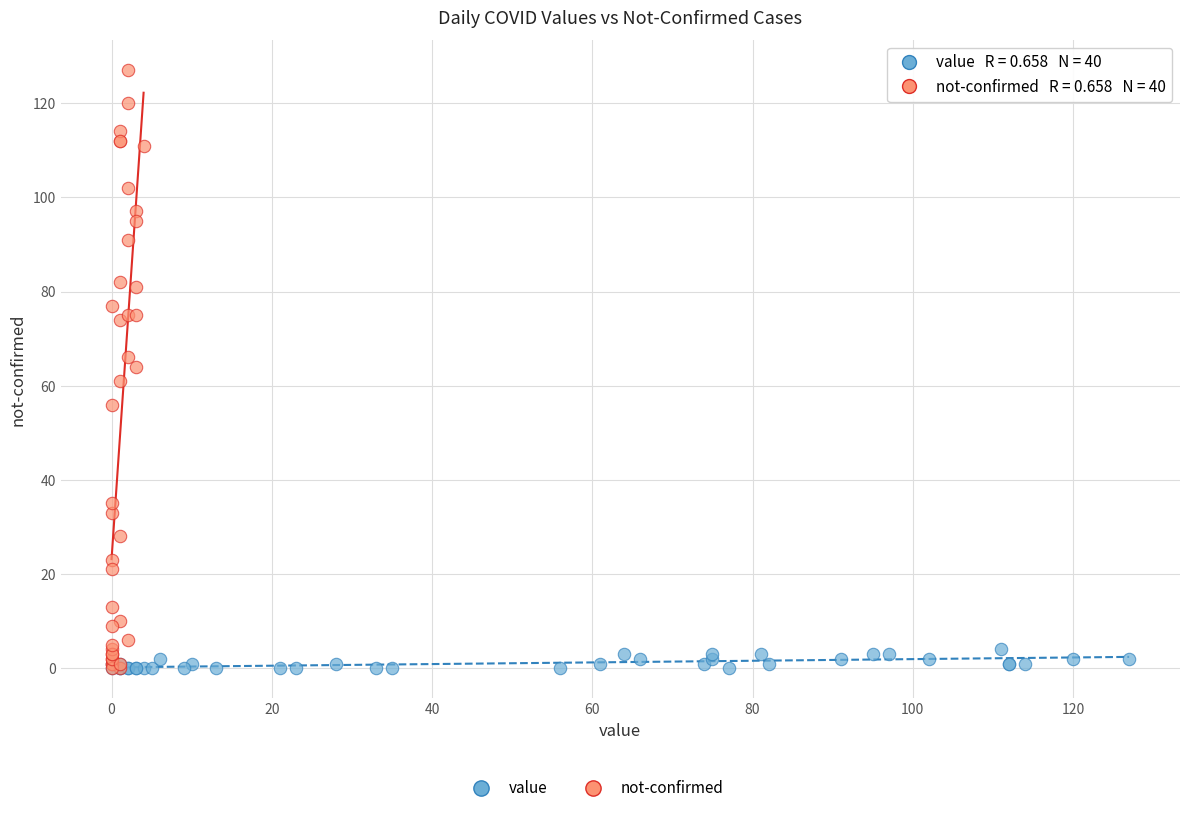

Which series contains the highest Y value?

not-confirmed